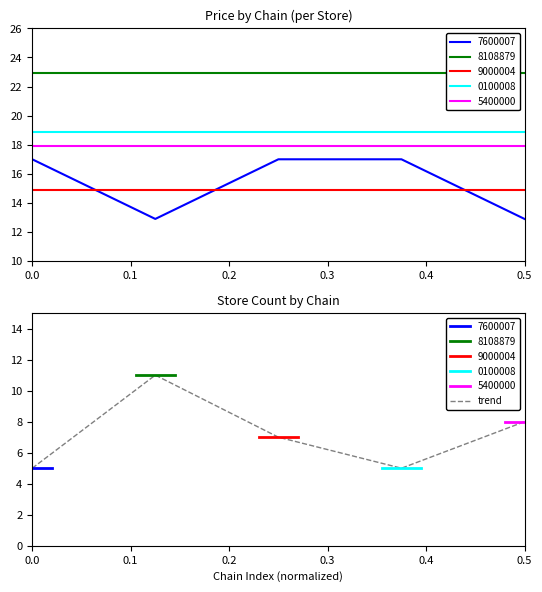

What is the lowest value of the trend series?

5